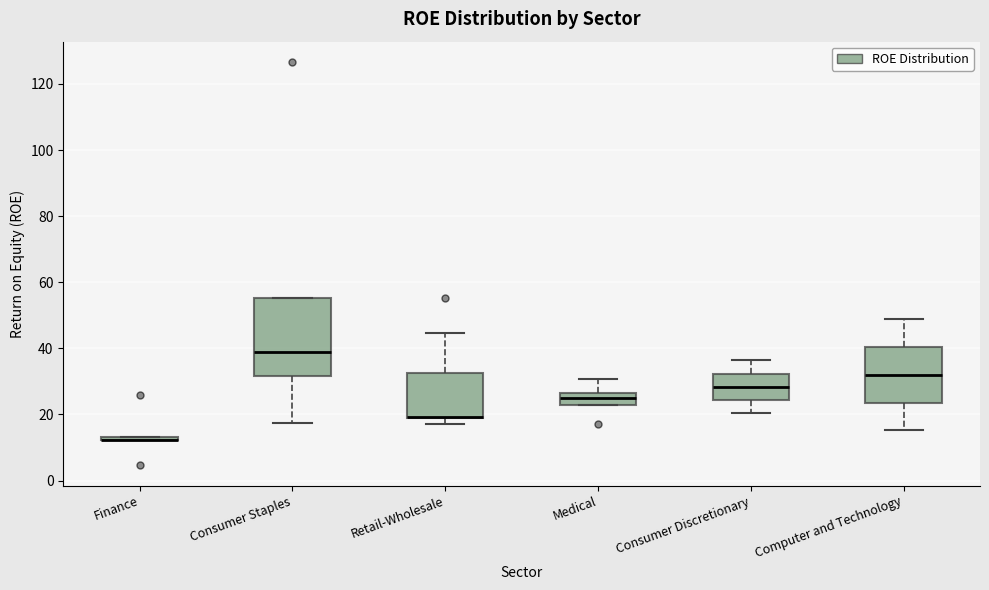

Where is the lower edge of the box for Consumer Staples on the y-axis? The values are not printed on the chart, so give them approximately, as read against the axis.

32